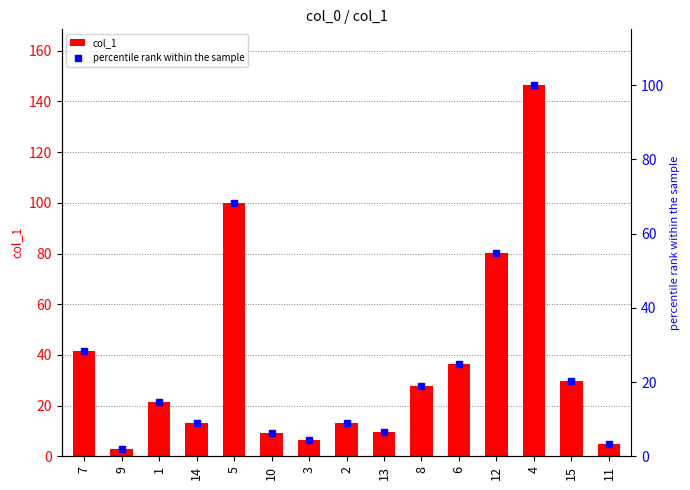

At how many categories does at least one series exceed 22?

7